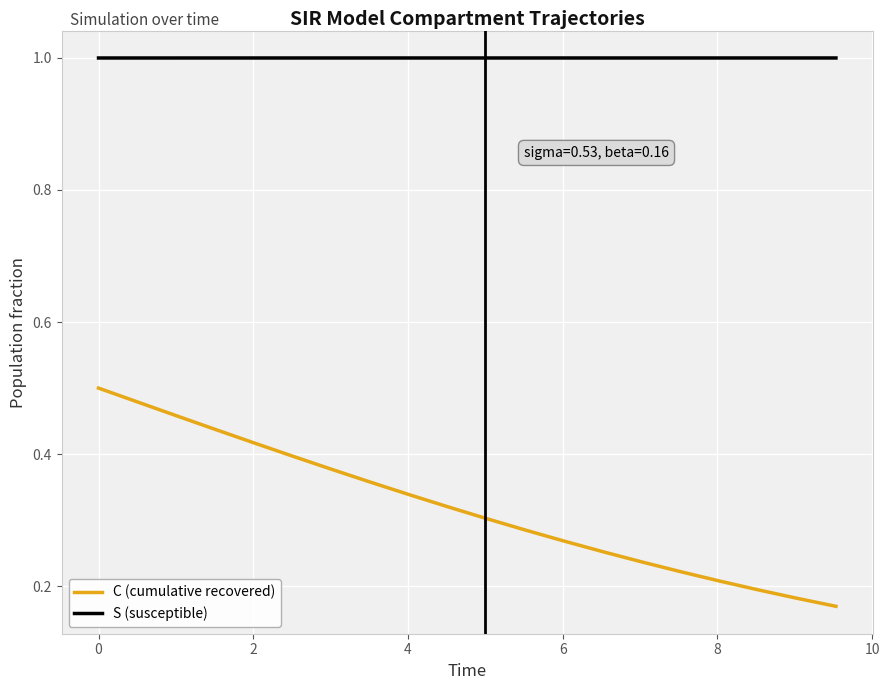

How many C (cumulative recovered) values are between 0 and 1?

20